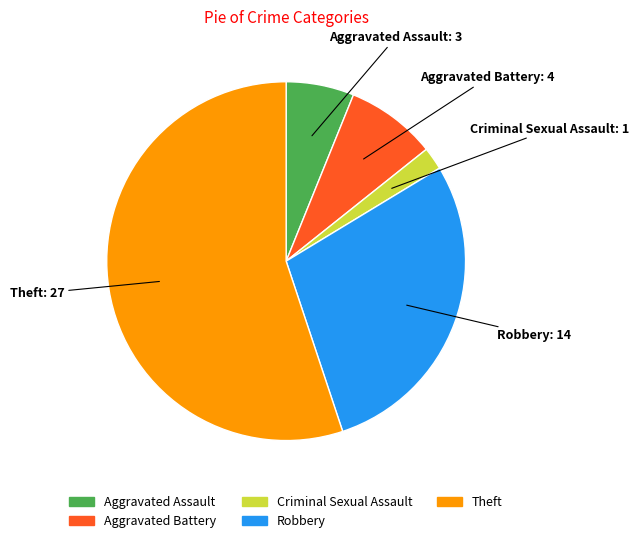

Does Theft represent more than half of the total?

Yes